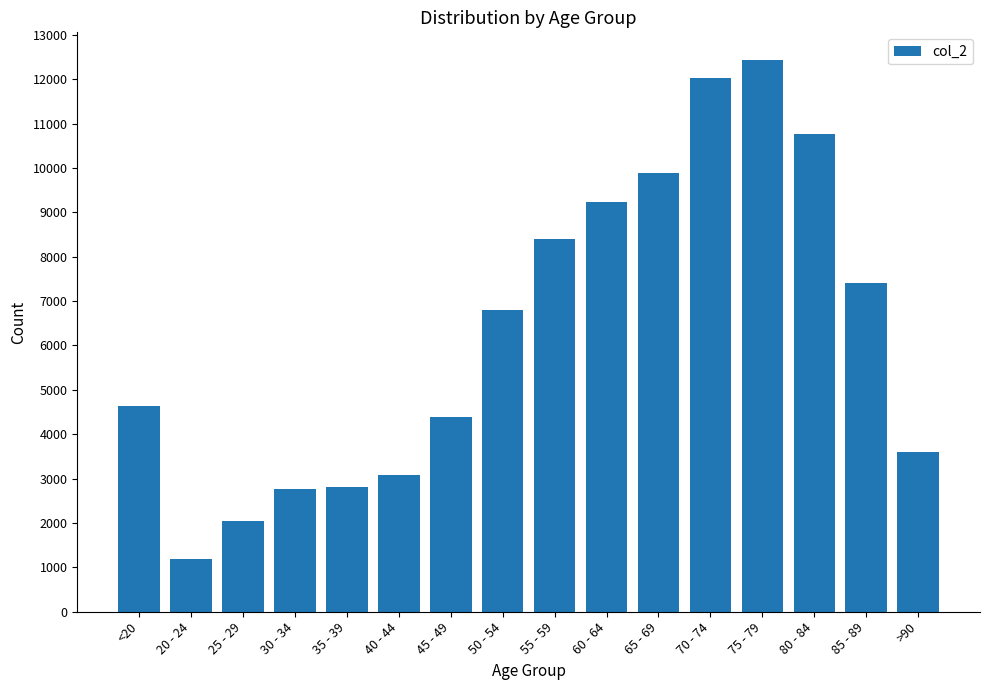

How many bars are there in total?

16